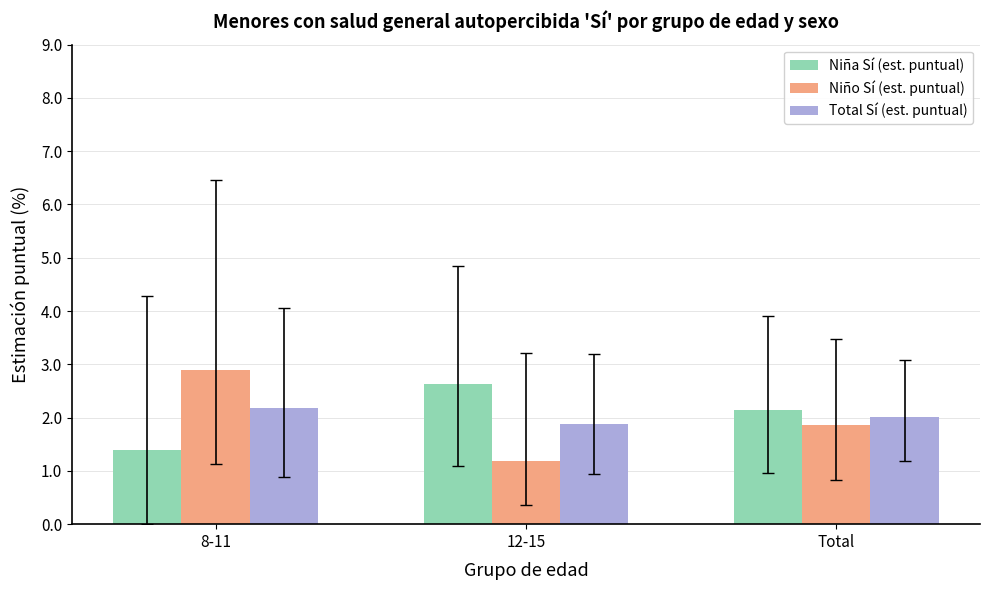

Is the value of Niña Sí (est. puntual) at Total greater than the value of Total Sí (est. puntual) at 12-15?

Yes